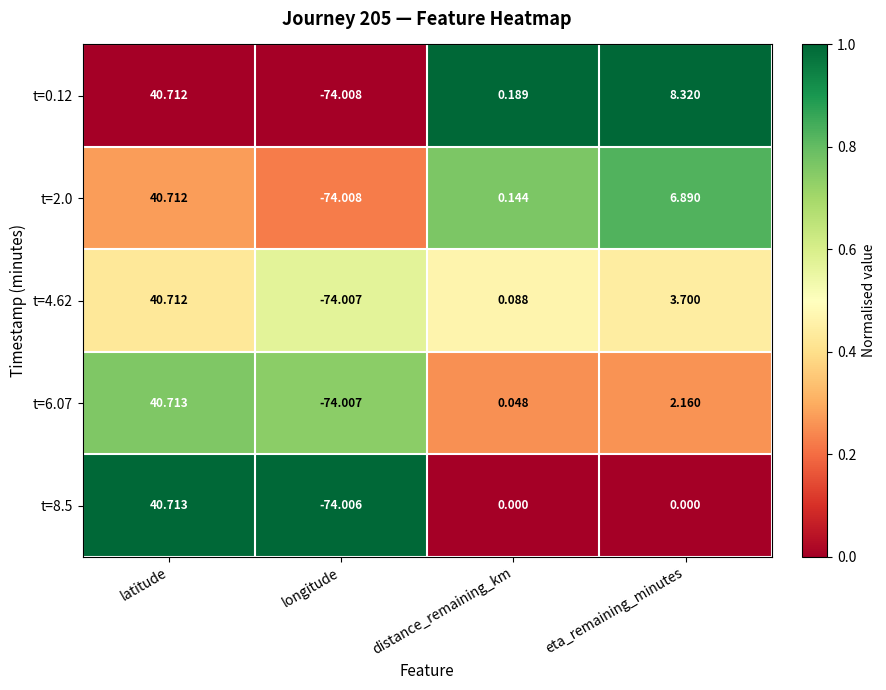

At which label does t=4.62 first exceed 3?

latitude